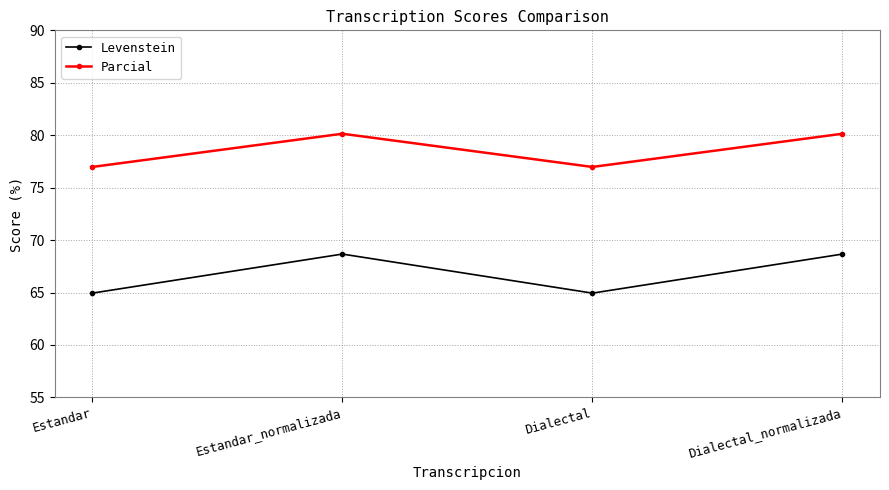

True or false: Parcial has a value of 25.1 at Estandar_normalizada.

False